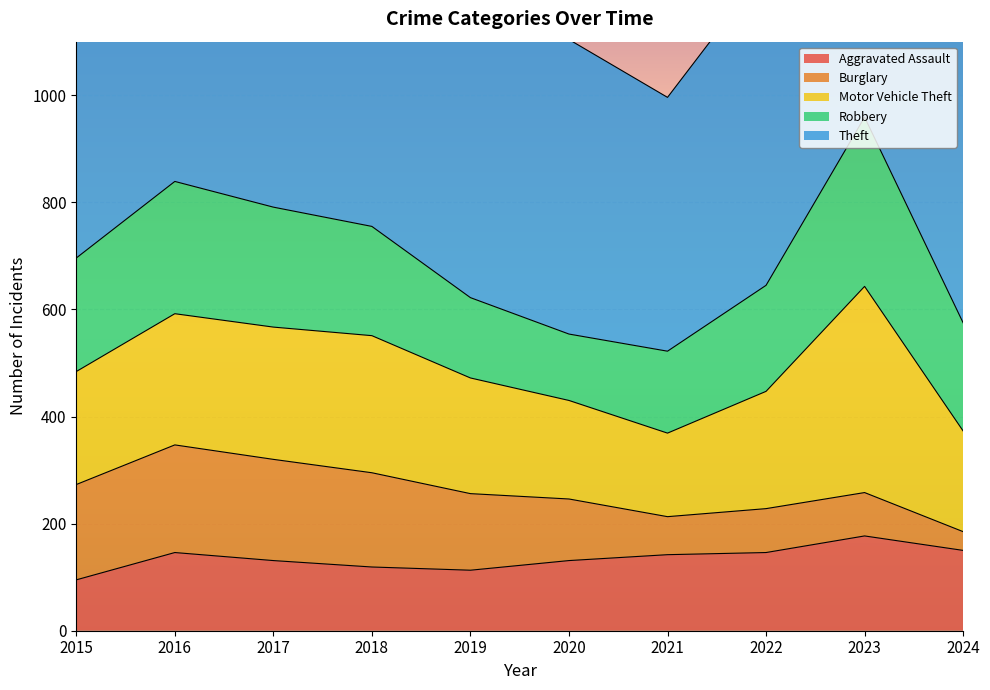

Where do Burglary and Aggravated Assault first cross each other?

2019 and 2020